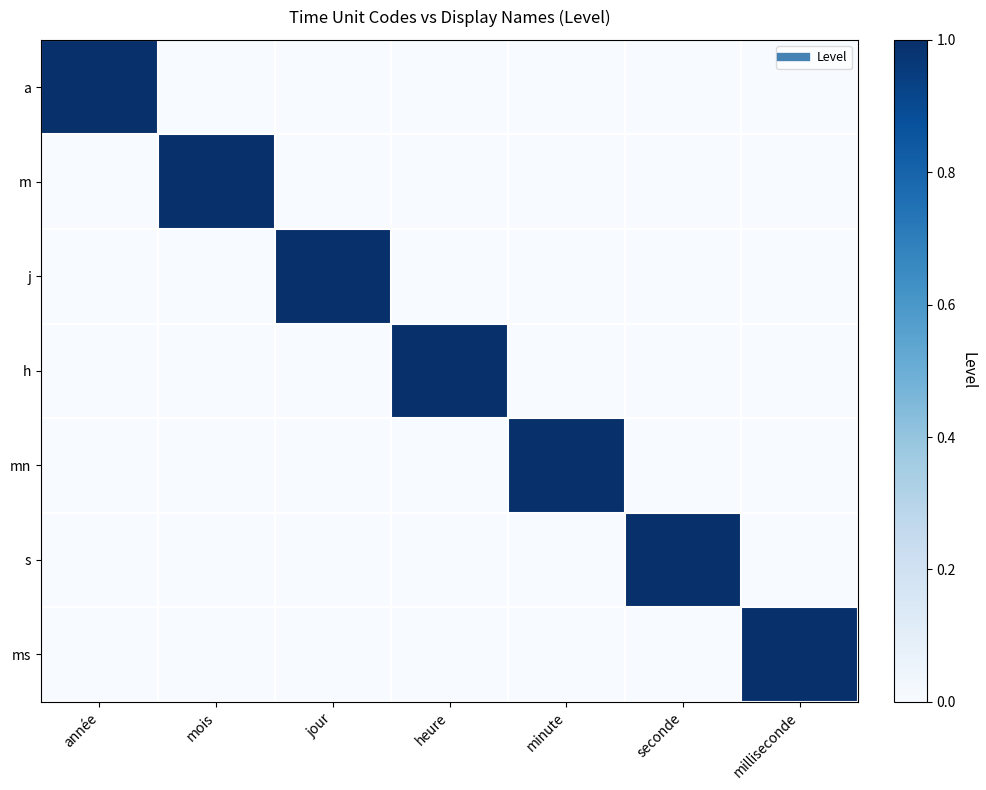

Between année and minute, which is larger?

année